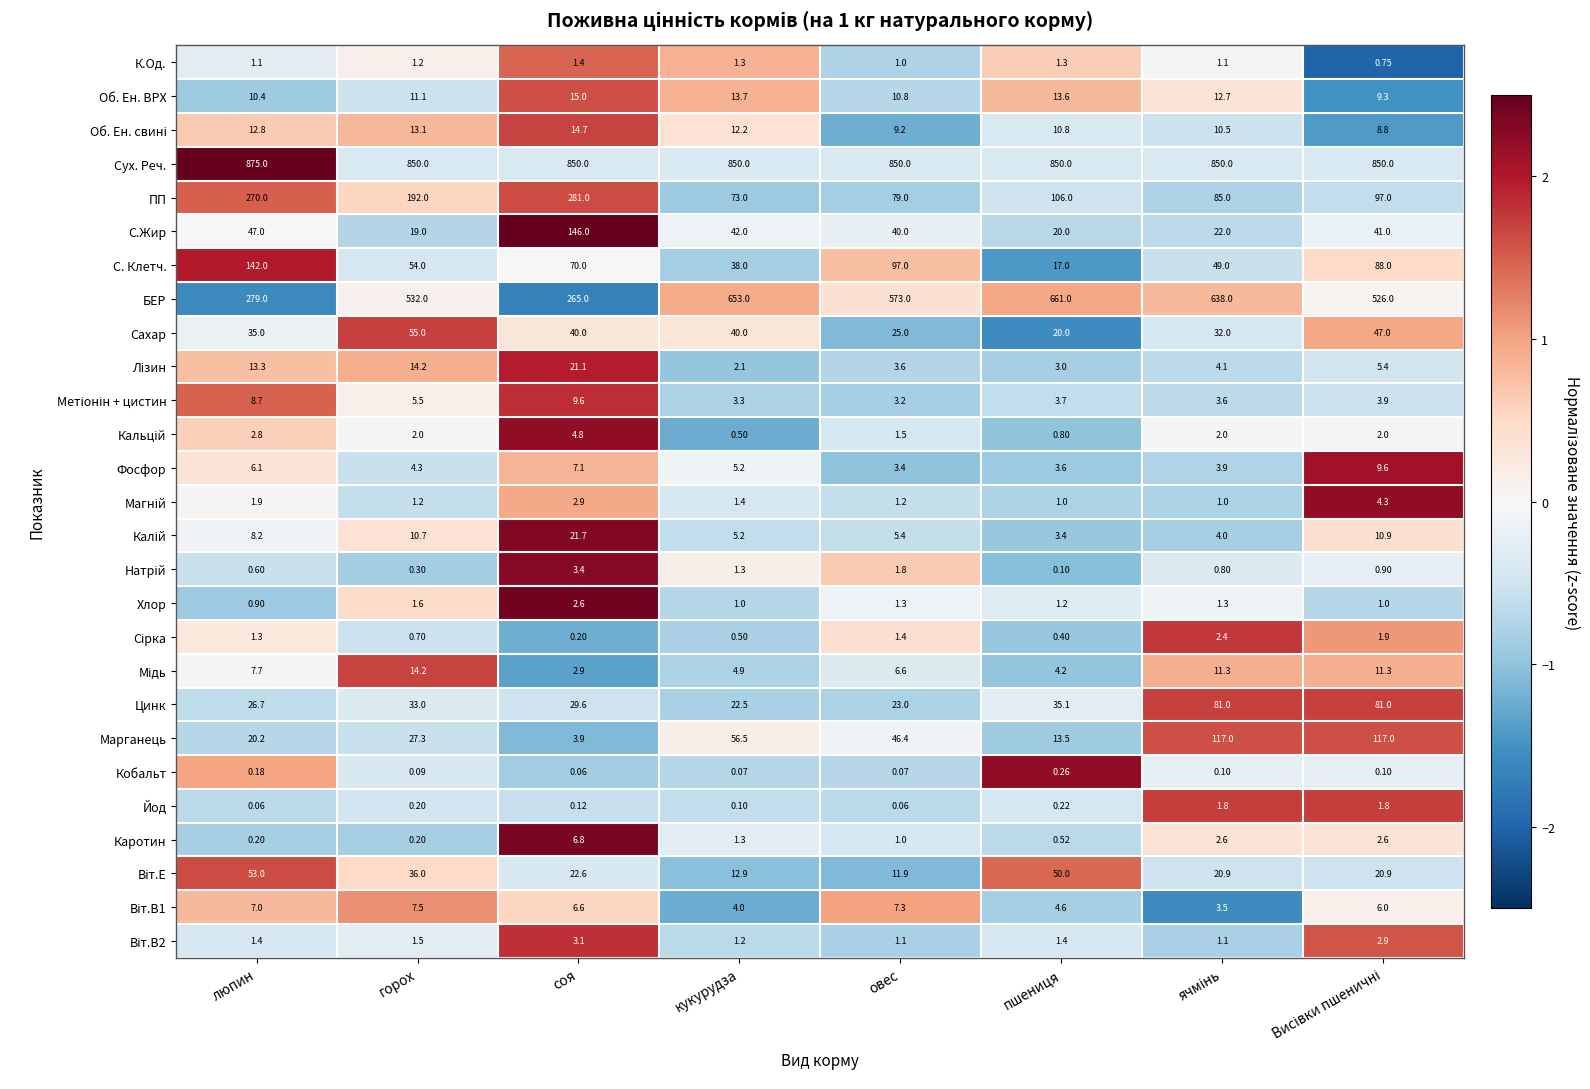

Which label corresponds to the largest value in the chart?

люпин